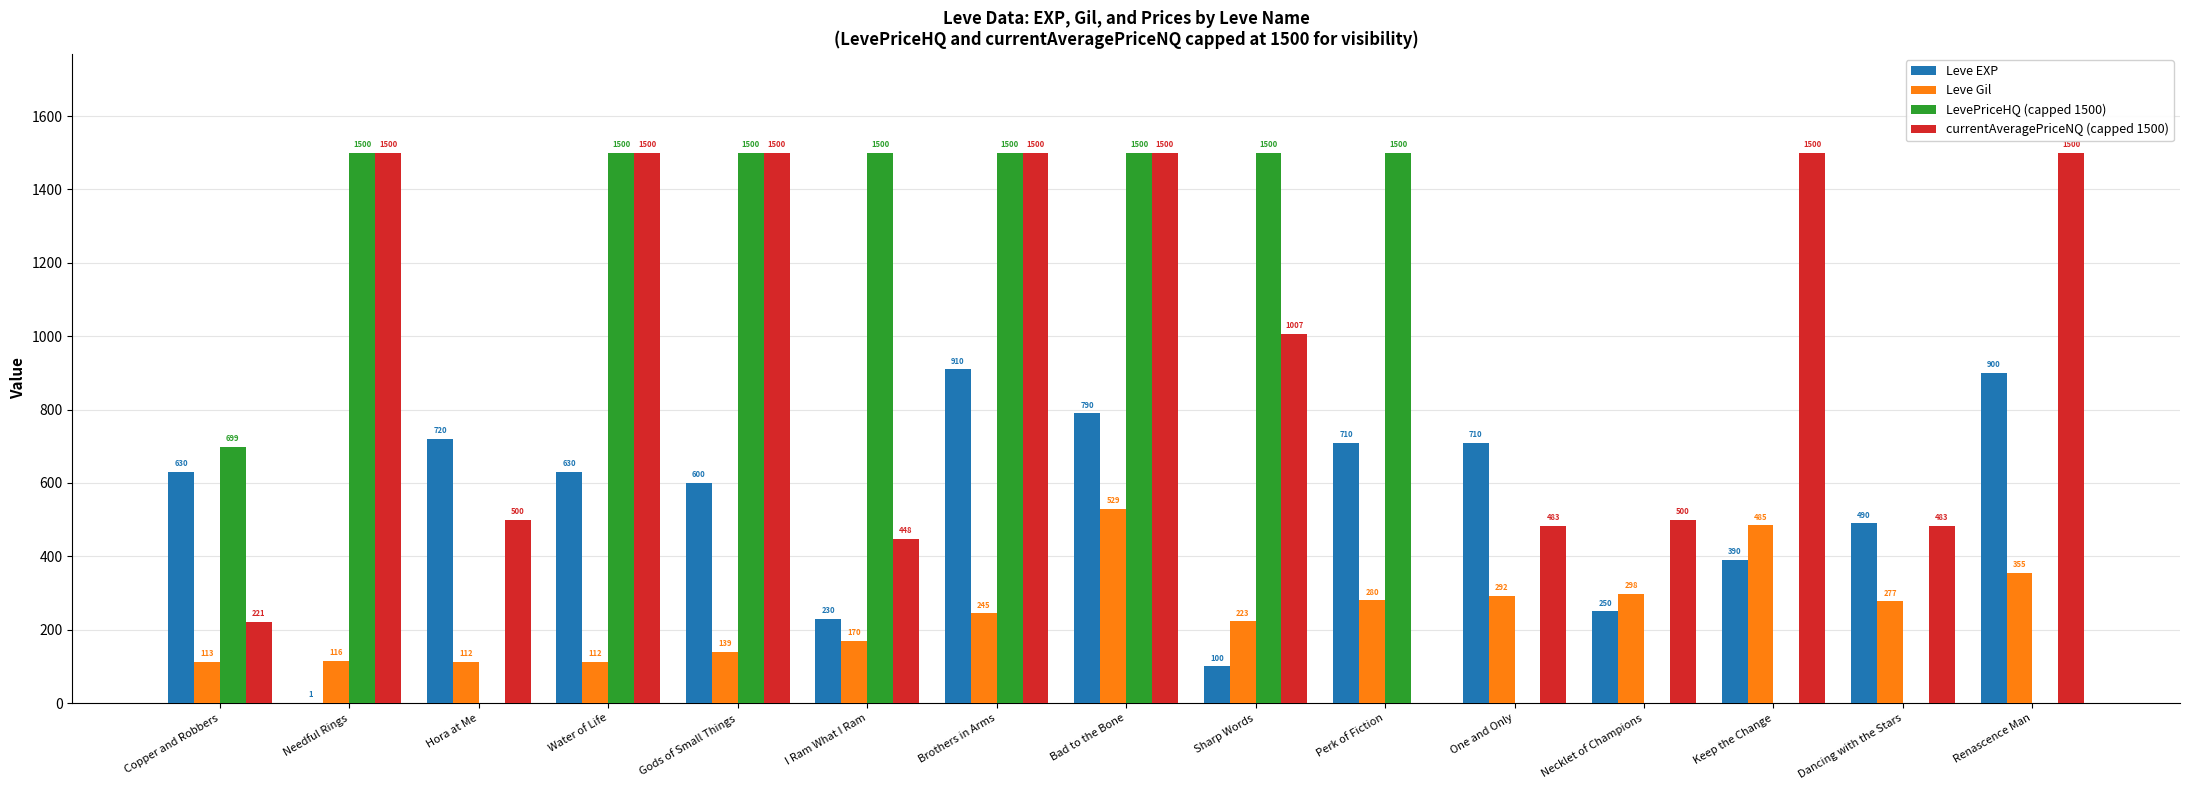

What is the maximum value shown in the chart?

1500.0